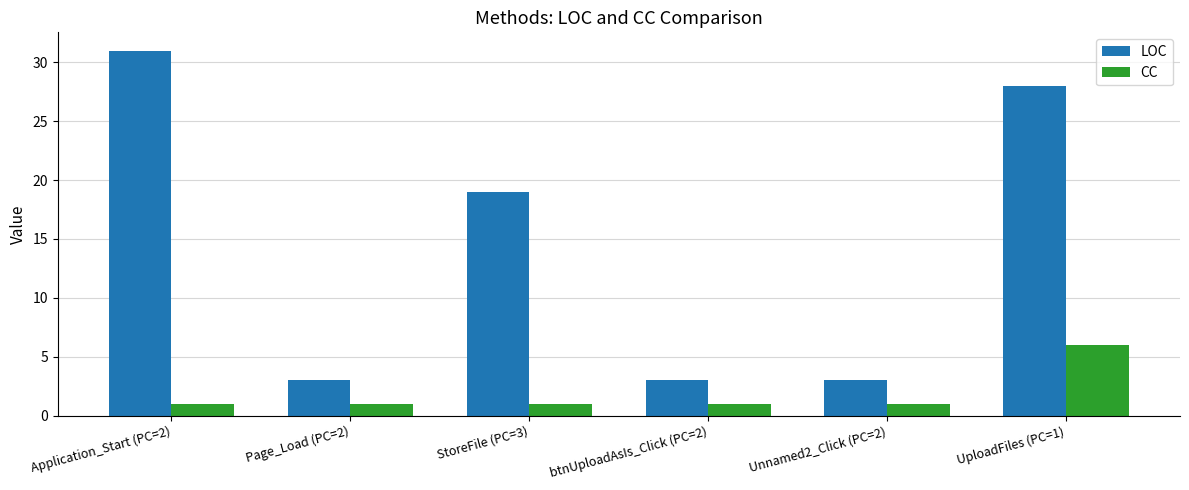

The LOC series shows 3 at Page_Load (PC=2). True or false?

True